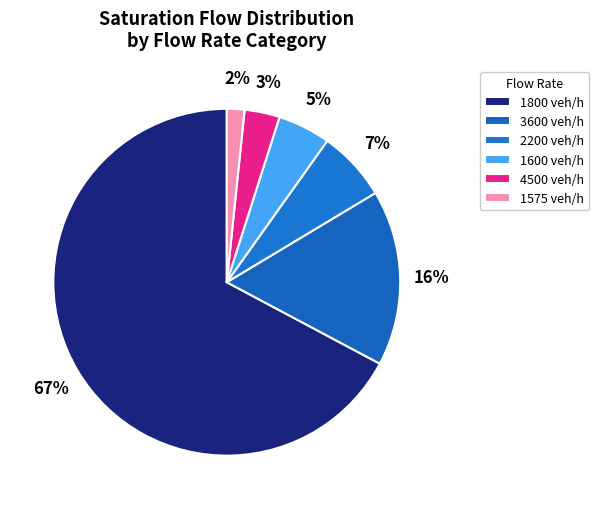

How many slices are in this pie chart?

6